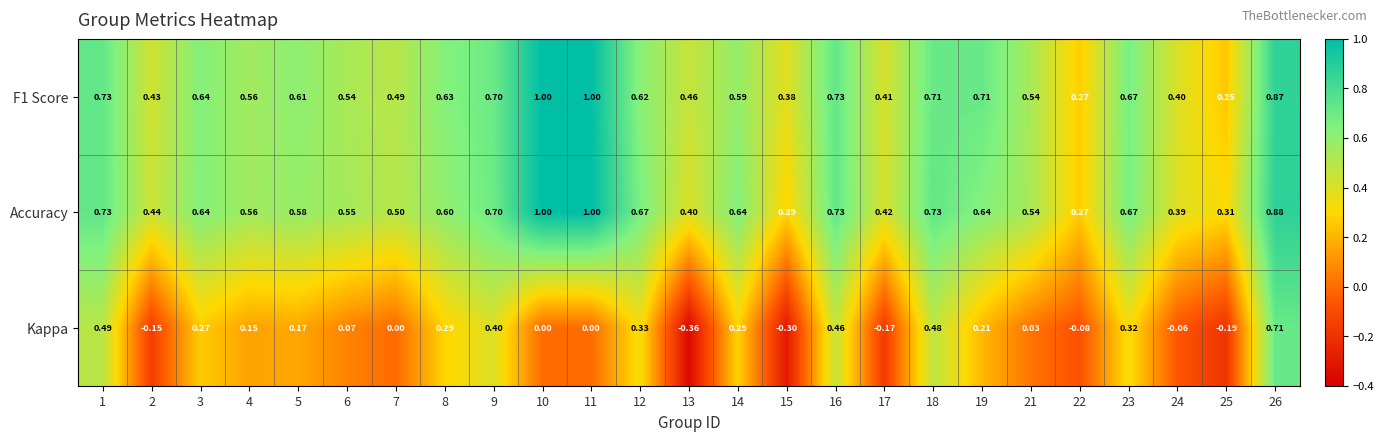

Between 8 and 12, which series saw the biggest shift?

Accuracy